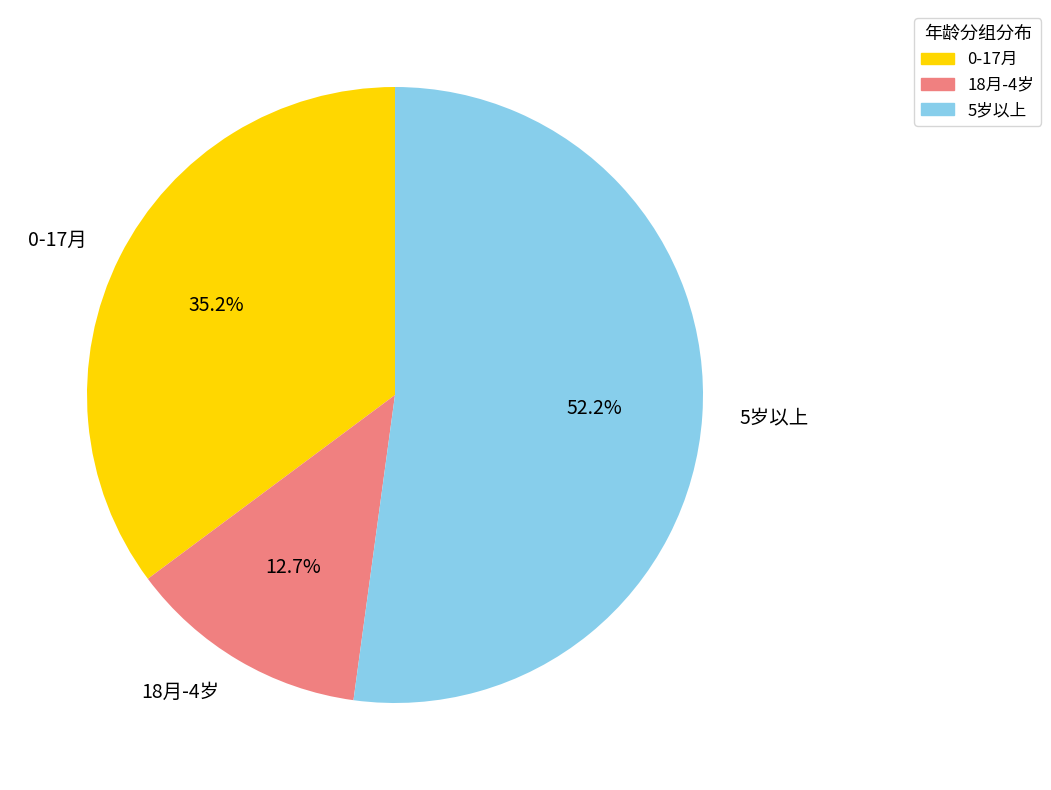

How many slices are in this pie chart?

3